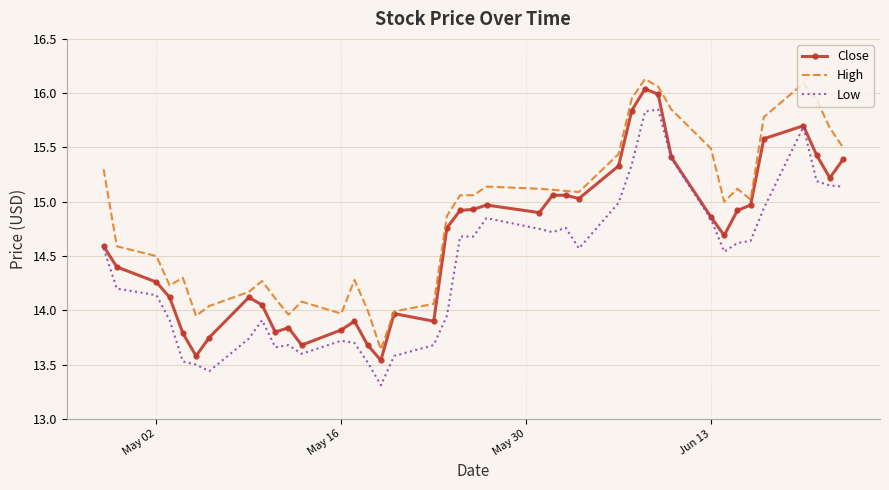

True or false: High and Low cross at least once.

False